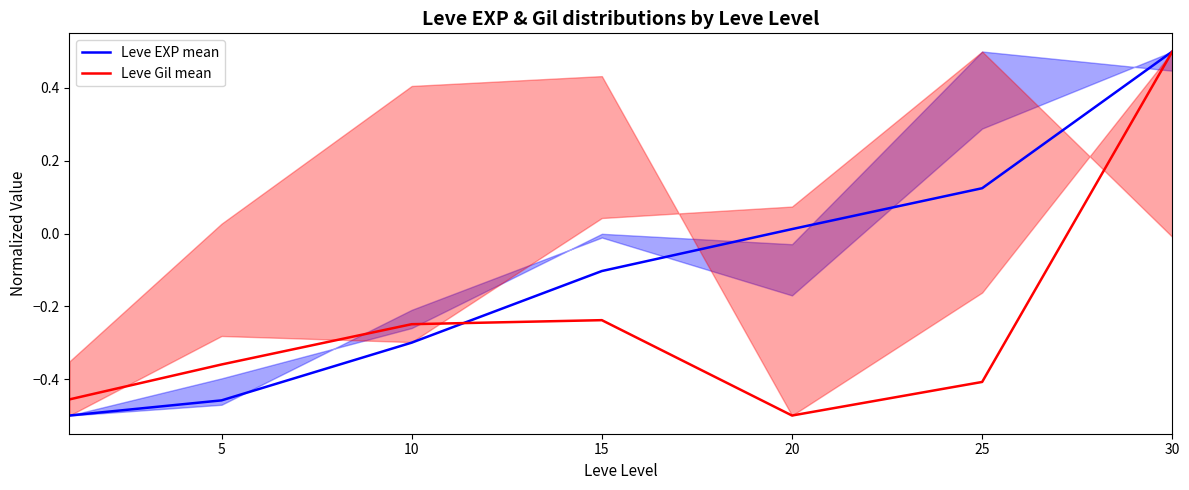

What is the value of the Leve Gil mean point at the 4th from the left?

-0.2